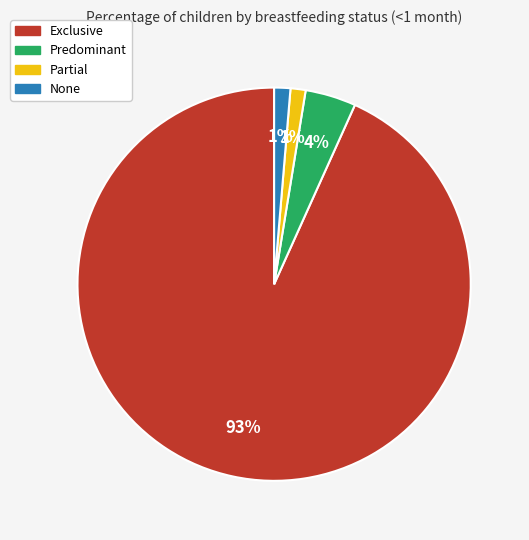

To the nearest percent, what portion does Partial represent?

1%